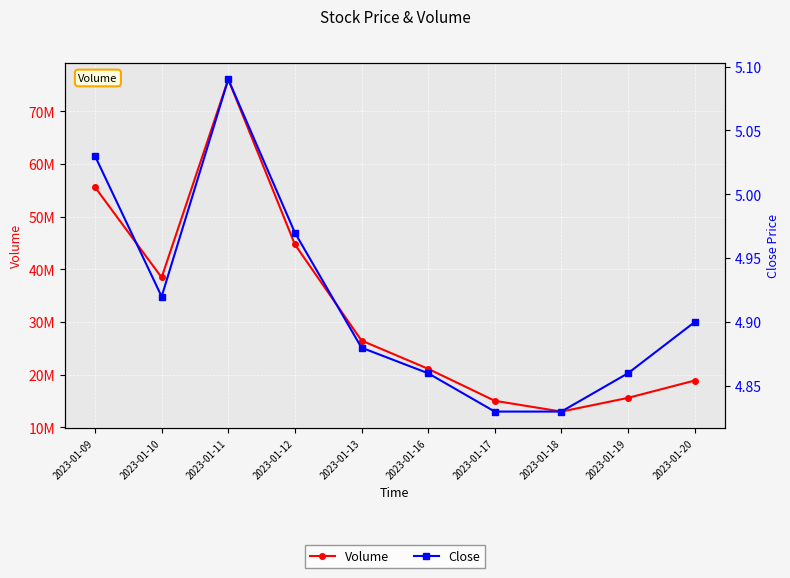

What is the smallest value displayed?

4.8